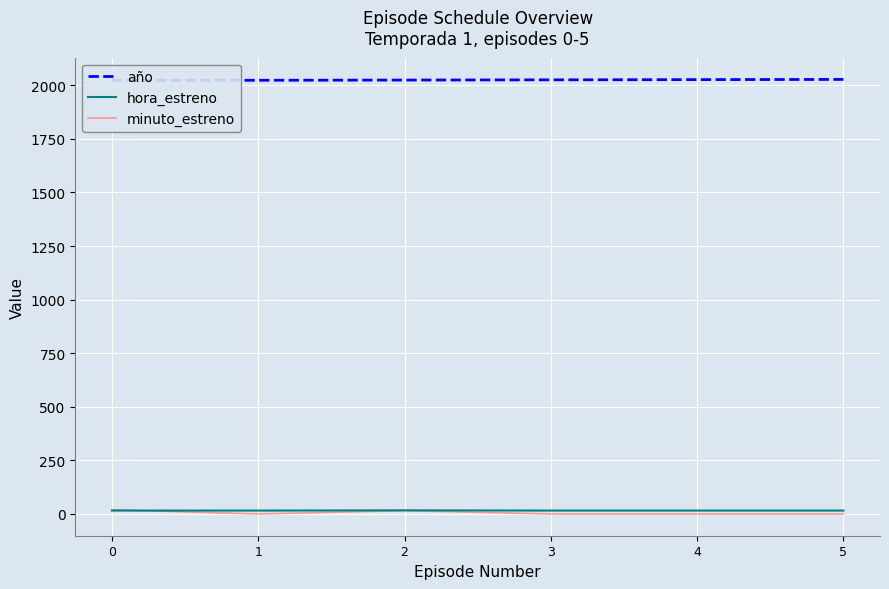

How many lines are shown in the chart?

3